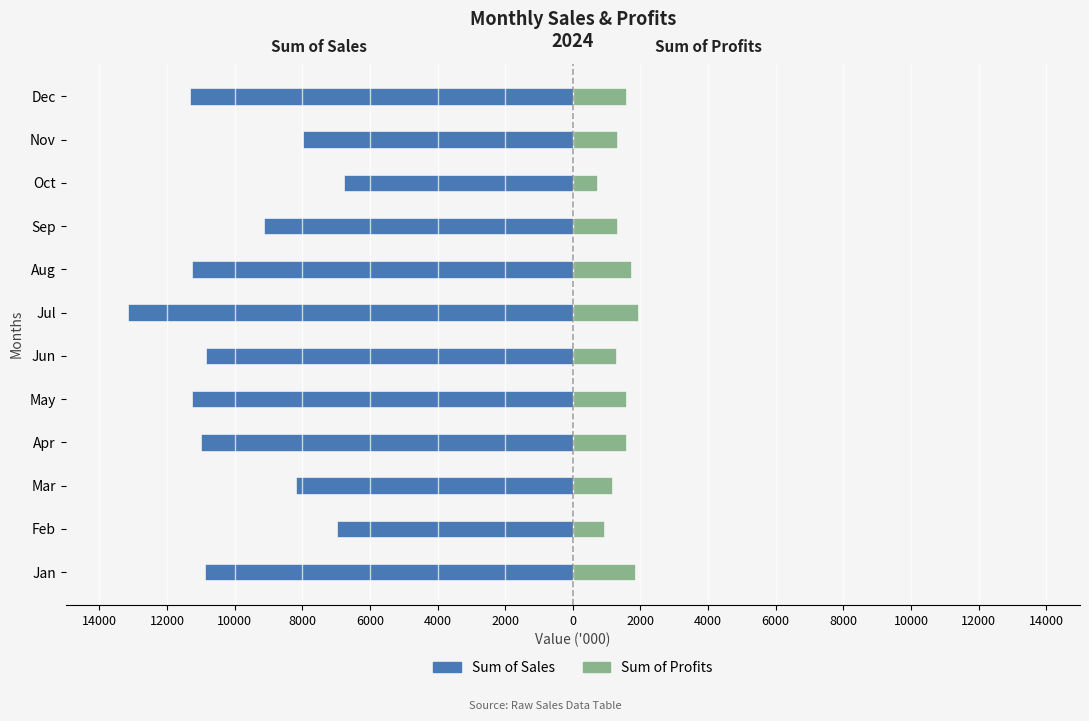

What is the total value across all series at 8000?

-9438.4